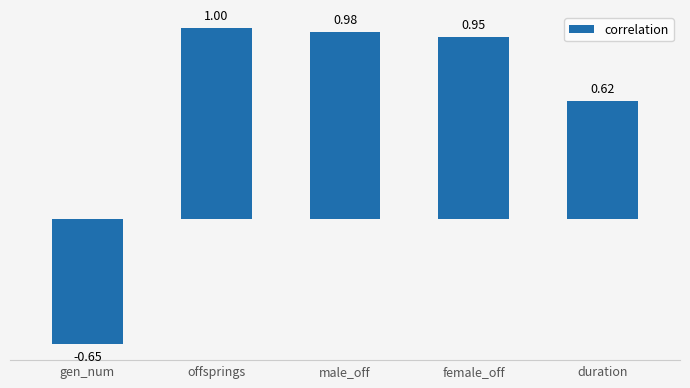

How many values are below zero?

1